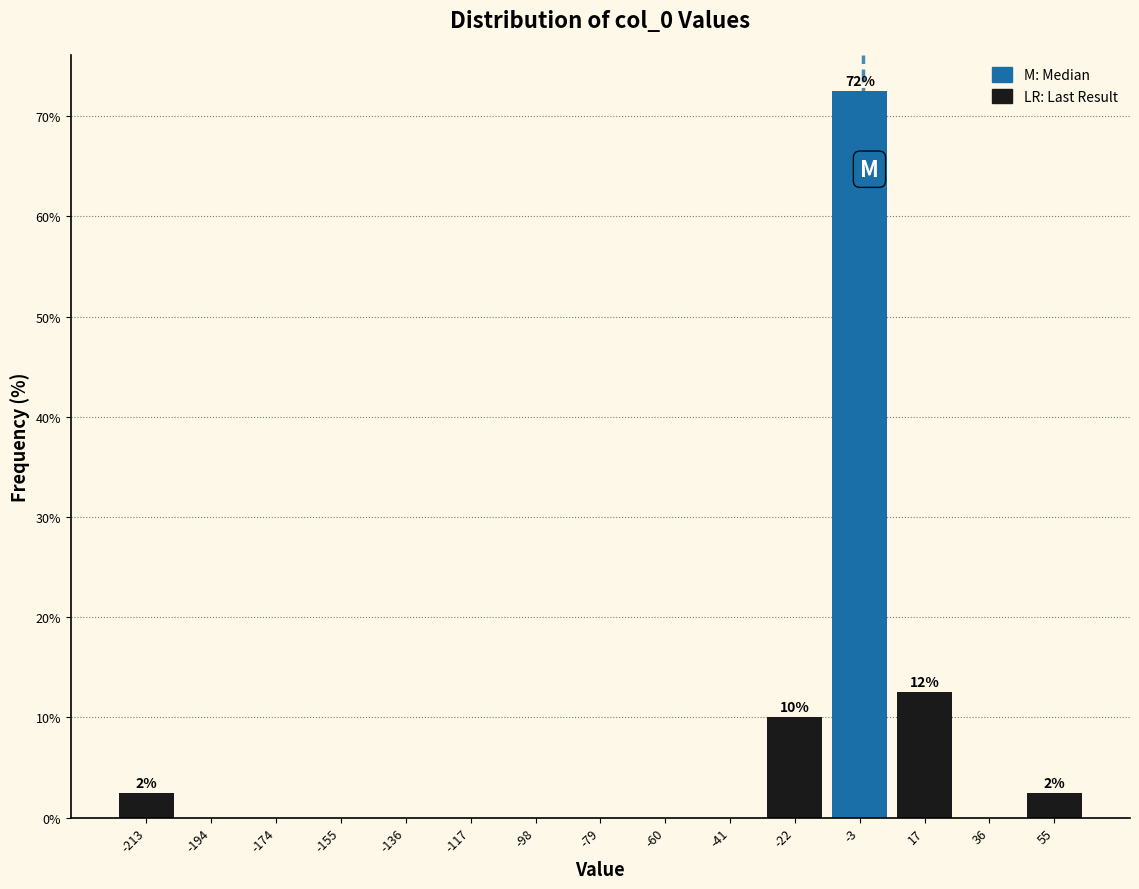

Over which range of the x-axis is the bar tallest?

-12 to 8